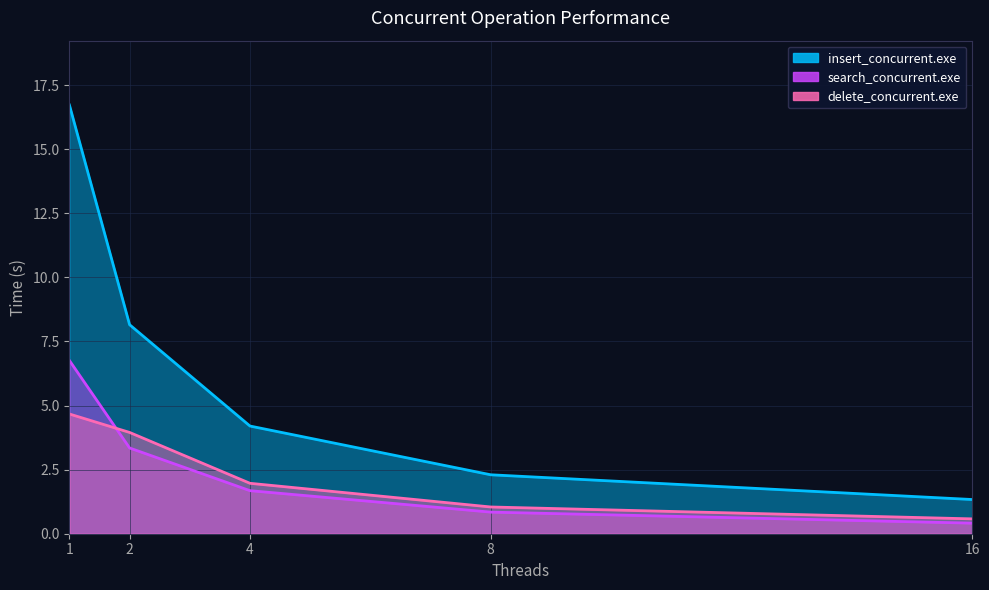

True or false: search_concurrent.exe and insert_concurrent.exe cross at least once.

False